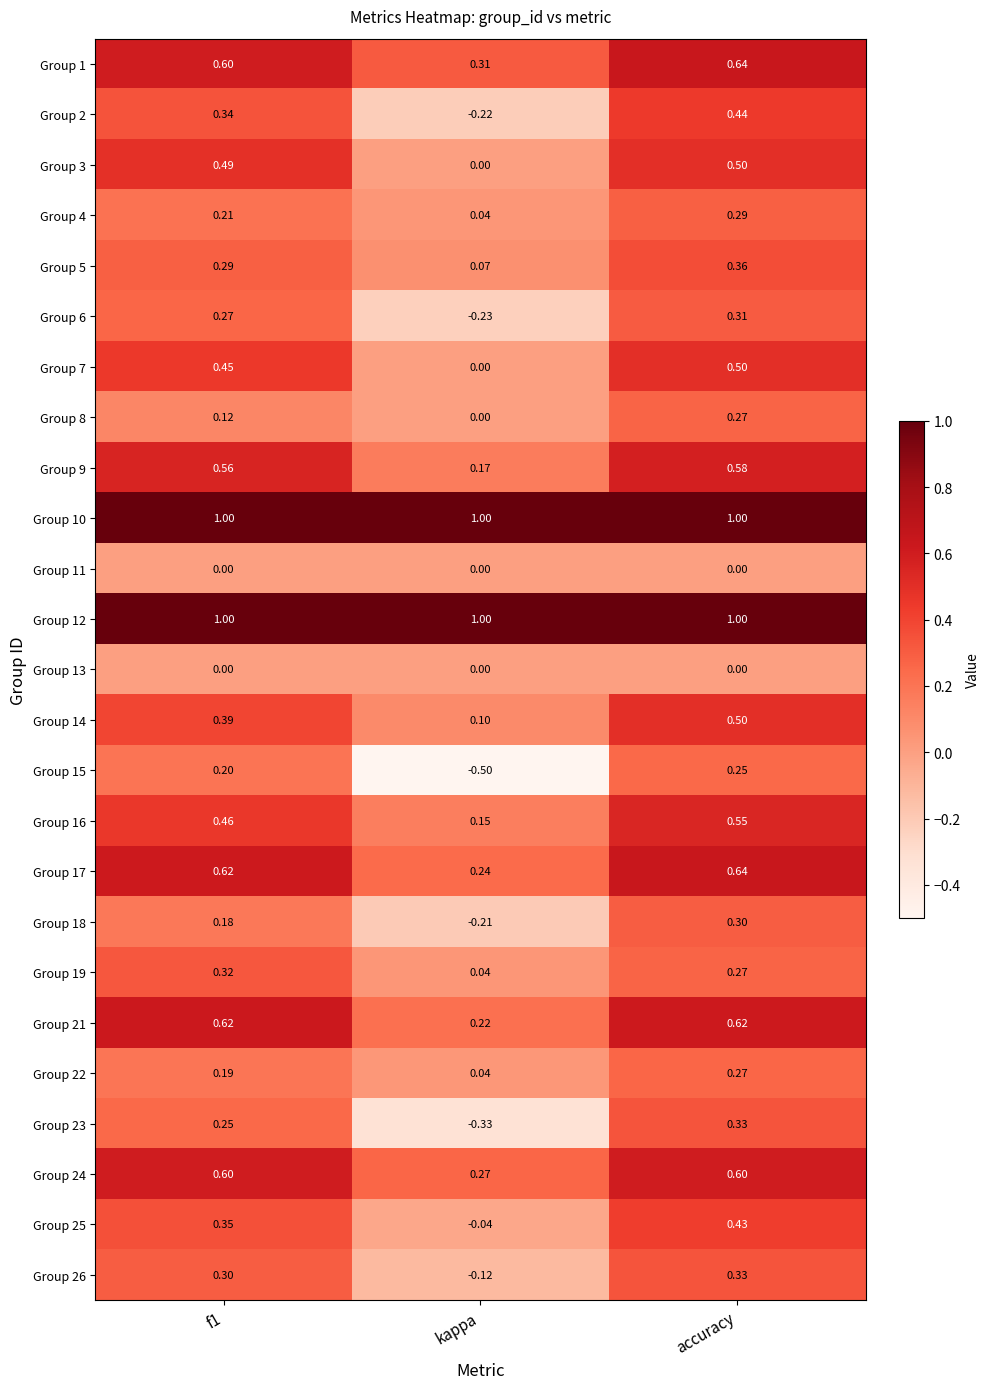

At which label is Group 19 closest to 0?

kappa